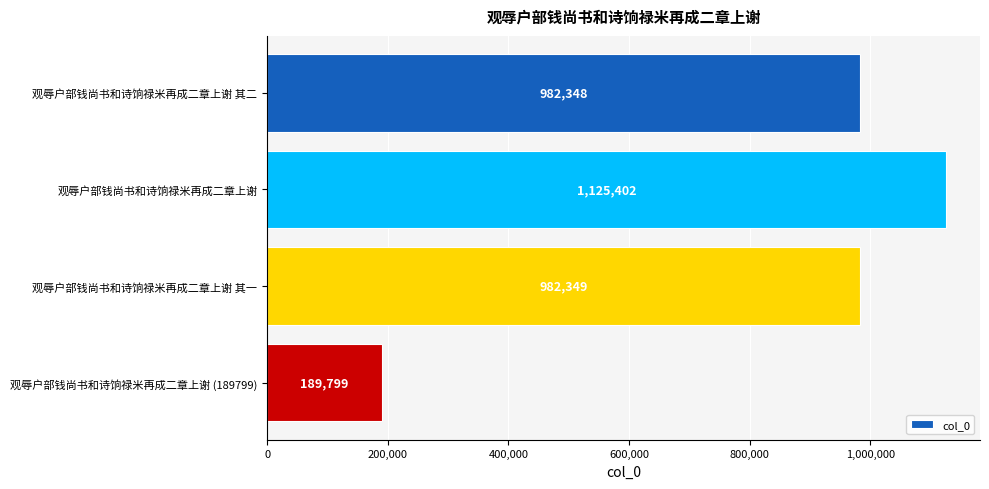

What is the label of the 3rd bar from the bottom?

观辱户部钱尚书和诗饷禄米再成二章上谢